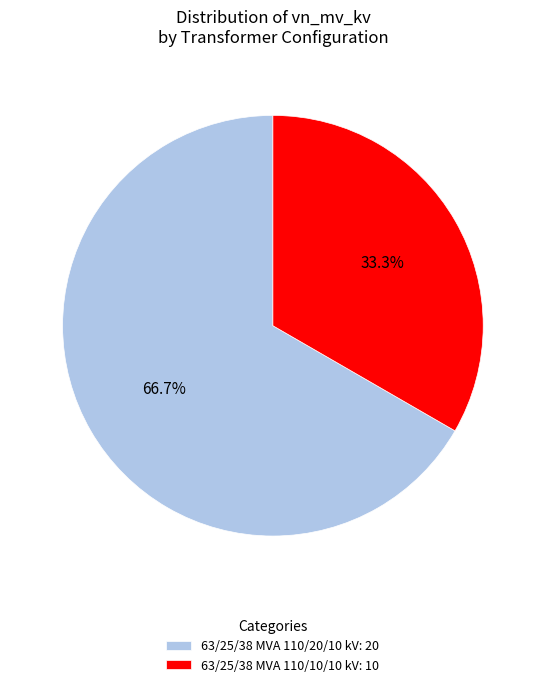

How many segments does this pie chart have?

2